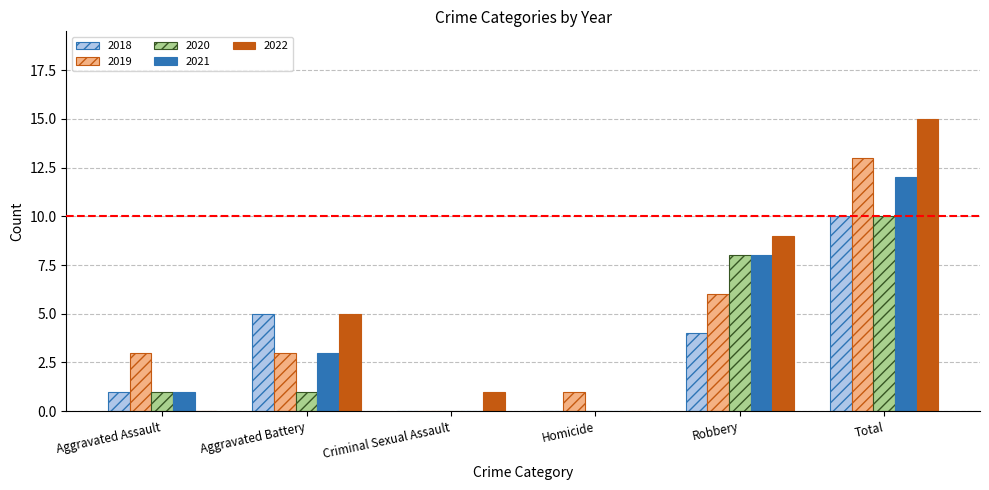

At which category is the sum across all series the highest?

Total